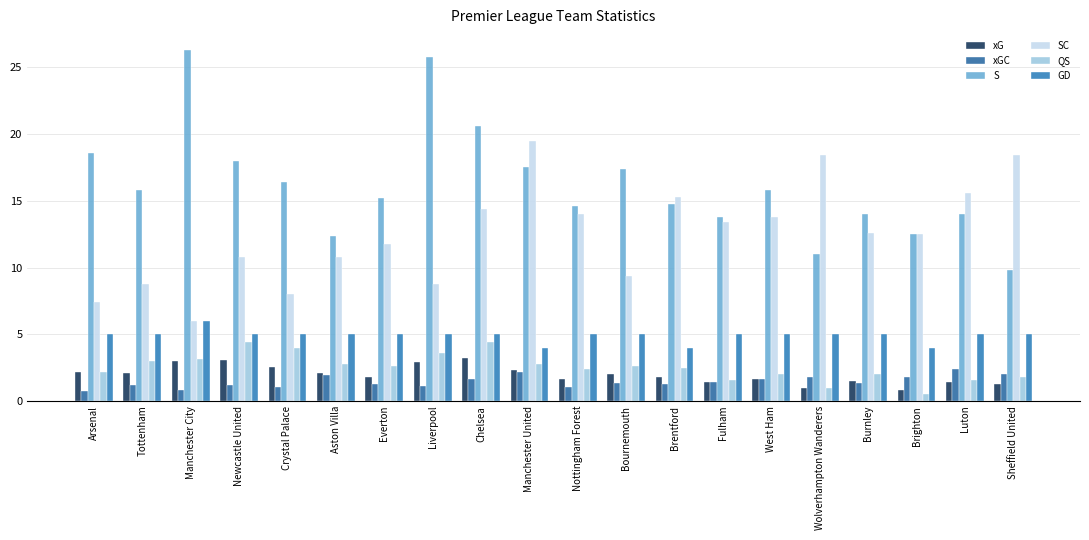

Reading right to left, extract all data points from this chart.

xG: Sheffield United=1.3	Luton=1.4	Brighton=0.8	Burnley=1.5	Wolverhampton Wanderers=1.0	West Ham=1.6	Fulham=1.4	Brentford=1.8	Bournemouth=2.0	Nottingham Forest=1.6	Manchester United=2.3	Chelsea=3.2	Liverpool=2.9	Everton=1.8	Aston Villa=2.1	Crystal Palace=2.5	Newcastle United=3.1	Manchester City=3.0	Tottenham=2.1	Arsenal=2.2
xGC: Sheffield United=2.0	Luton=2.4	Brighton=1.8	Burnley=1.4	Wolverhampton Wanderers=1.8	West Ham=1.6	Fulham=1.4	Brentford=1.3	Bournemouth=1.3	Nottingham Forest=1.1	Manchester United=2.2	Chelsea=1.6	Liverpool=1.1	Everton=1.3	Aston Villa=1.9	Crystal Palace=1.1	Newcastle United=1.2	Manchester City=0.8	Tottenham=1.2	Arsenal=0.8
S: Sheffield United=9.8	Luton=14.0	Brighton=12.5	Burnley=14.0	Wolverhampton Wanderers=11.0	West Ham=15.8	Fulham=13.8	Brentford=14.8	Bournemouth=17.4	Nottingham Forest=14.6	Manchester United=17.5	Chelsea=20.6	Liverpool=25.8	Everton=15.2	Aston Villa=12.4	Crystal Palace=16.4	Newcastle United=18.0	Manchester City=26.3	Tottenham=15.8	Arsenal=18.6
SC: Sheffield United=18.4	Luton=15.6	Brighton=12.5	Burnley=12.6	Wolverhampton Wanderers=18.4	West Ham=13.8	Fulham=13.4	Brentford=15.2	Bournemouth=9.4	Nottingham Forest=14.0	Manchester United=19.5	Chelsea=14.4	Liverpool=8.8	Everton=11.8	Aston Villa=10.8	Crystal Palace=8.0	Newcastle United=10.8	Manchester City=6.0	Tottenham=8.8	Arsenal=7.4
QS: Sheffield United=1.8	Luton=1.6	Brighton=0.5	Burnley=2.0	Wolverhampton Wanderers=1.0	West Ham=2.0	Fulham=1.6	Brentford=2.5	Bournemouth=2.6	Nottingham Forest=2.4	Manchester United=2.8	Chelsea=4.4	Liverpool=3.6	Everton=2.6	Aston Villa=2.8	Crystal Palace=4.0	Newcastle United=4.4	Manchester City=3.2	Tottenham=3.0	Arsenal=2.2
GD: Sheffield United=5.0	Luton=5.0	Brighton=4.0	Burnley=5.0	Wolverhampton Wanderers=5.0	West Ham=5.0	Fulham=5.0	Brentford=4.0	Bournemouth=5.0	Nottingham Forest=5.0	Manchester United=4.0	Chelsea=5.0	Liverpool=5.0	Everton=5.0	Aston Villa=5.0	Crystal Palace=5.0	Newcastle United=5.0	Manchester City=6.0	Tottenham=5.0	Arsenal=5.0